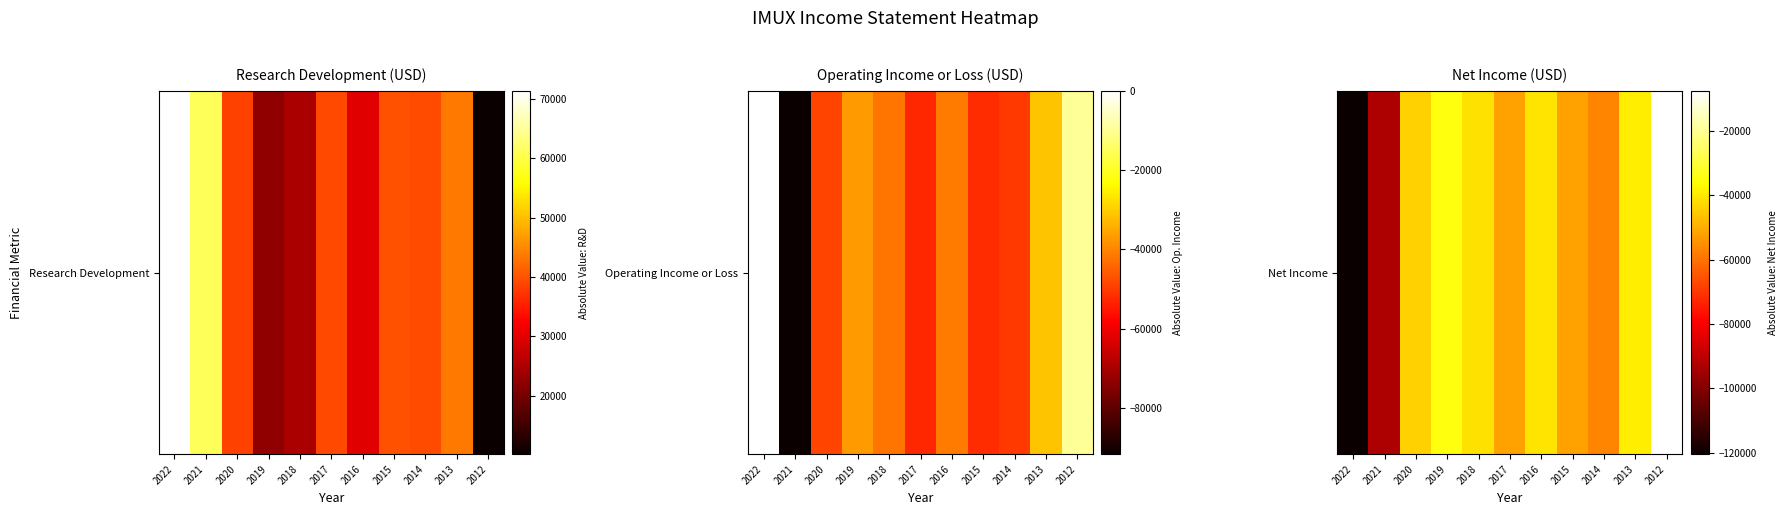

Rank the categories by value from highest to lowest.

2012, 2019, 2013, 2016, 2018, 2020, 2015, 2017, 2014, 2021, 2022